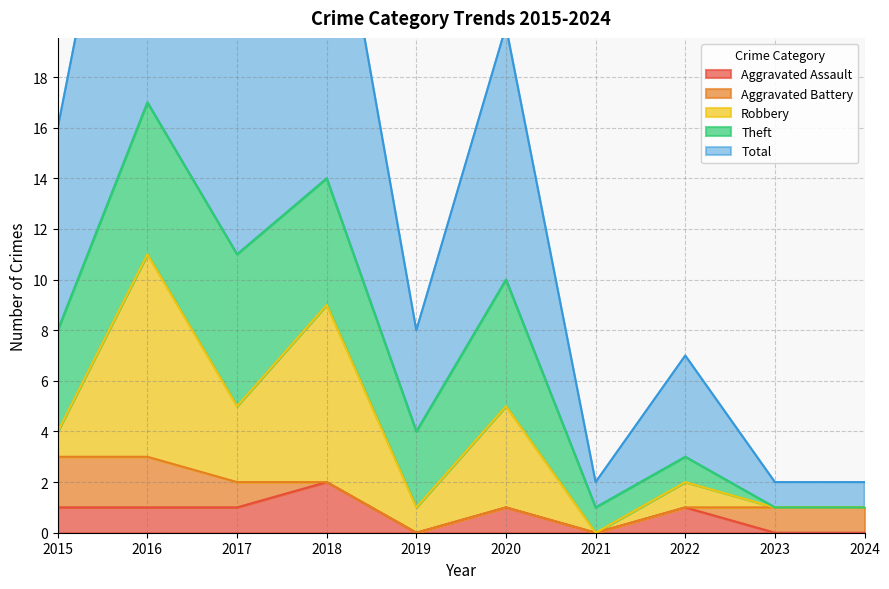

How many Aggravated Assault values are between 0 and 1?

9